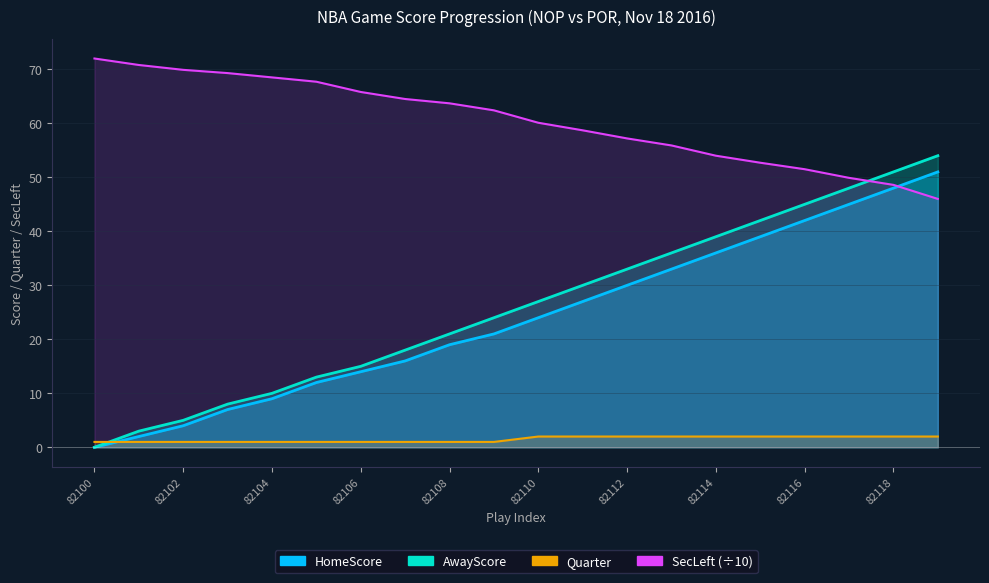

Is it true that AwayScore equals 21.0 at 82108?

True